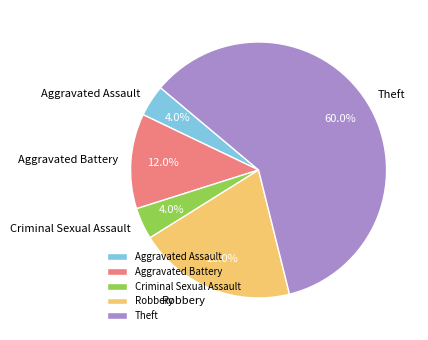

To the nearest percent, what is the average slice percentage?

20%